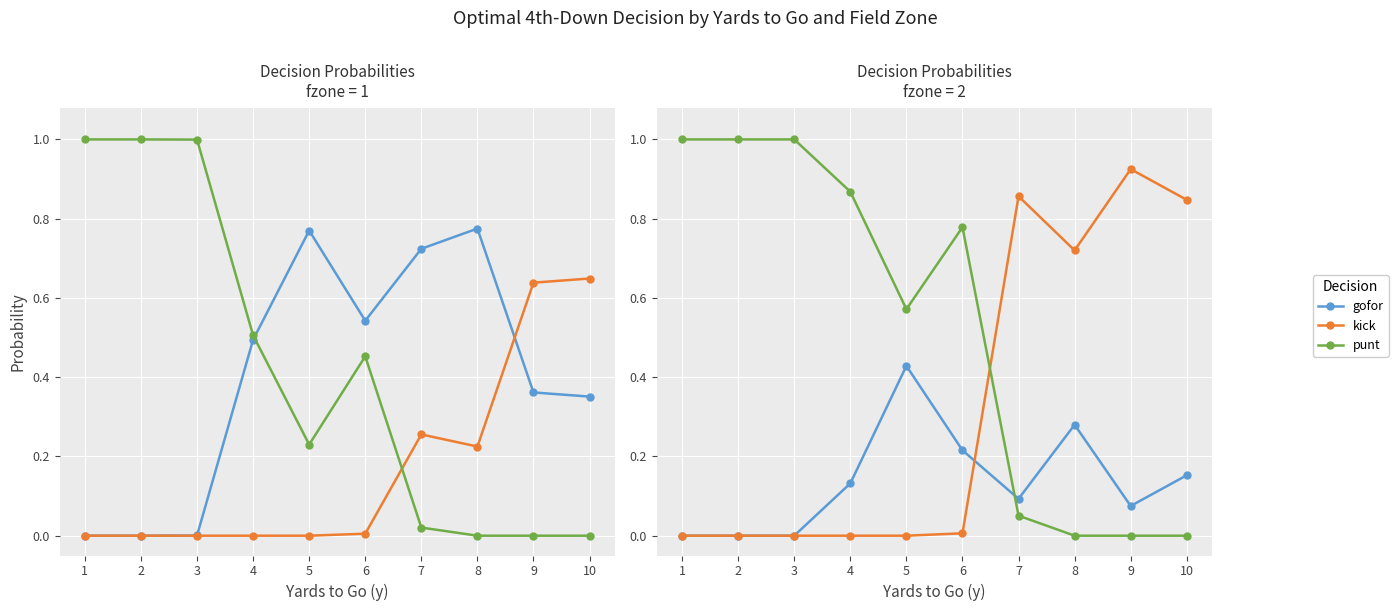

Which series has the largest total across all categories?

punt